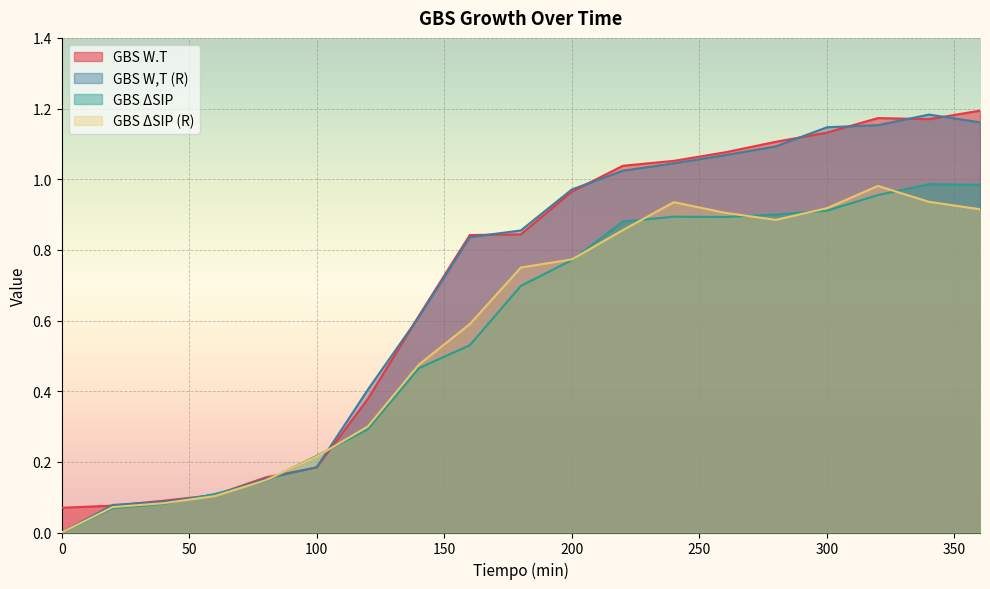

Reading left to right, what are all the values shown in this chart?

GBS W.T: 0.1	0.1	0.1	0.1	0.2	0.2	0.4	0.6	0.8	0.8	1.0	1.0	1.1	1.1	1.1	1.1	1.2	1.2	1.2
GBS W,T (R): 0.0	0.1	0.1	0.1	0.2	0.2	0.4	0.6	0.8	0.9	1.0	1.0	1.0	1.1	1.1	1.1	1.2	1.2	1.2
GBS ΔSIP: 0.0	0.1	0.1	0.1	0.1	0.2	0.3	0.5	0.5	0.7	0.8	0.9	0.9	0.9	0.9	0.9	1.0	1.0	1.0
GBS ΔSIP (R): 0.0	0.1	0.1	0.1	0.1	0.2	0.3	0.5	0.6	0.8	0.8	0.9	0.9	0.9	0.9	0.9	1.0	0.9	0.9